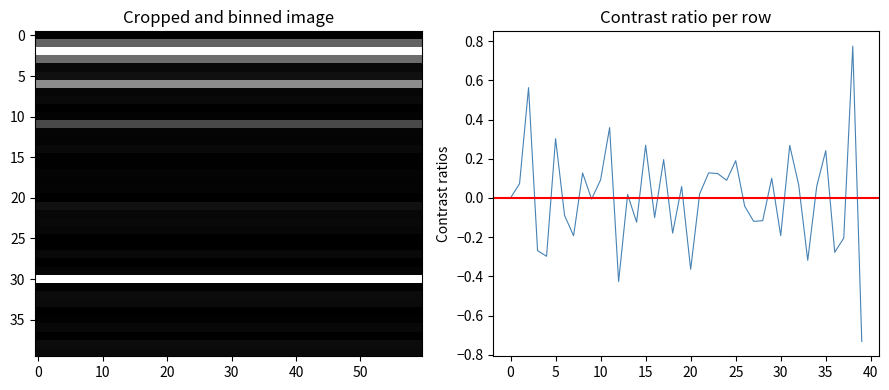

Is it true that the value at 18 is -0.1?

False